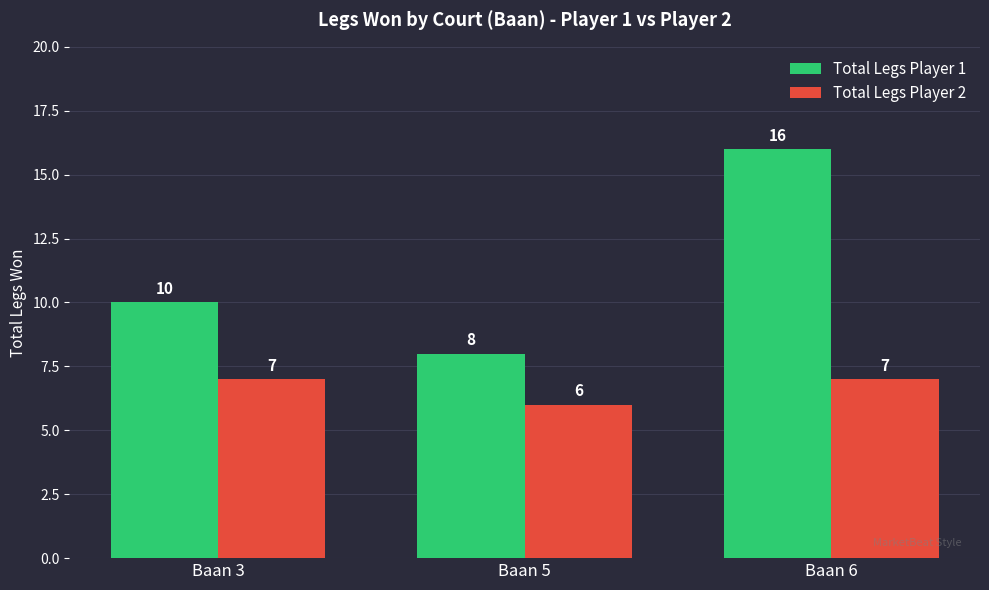

How many data points in Total Legs Player 2 are less than 7?

1